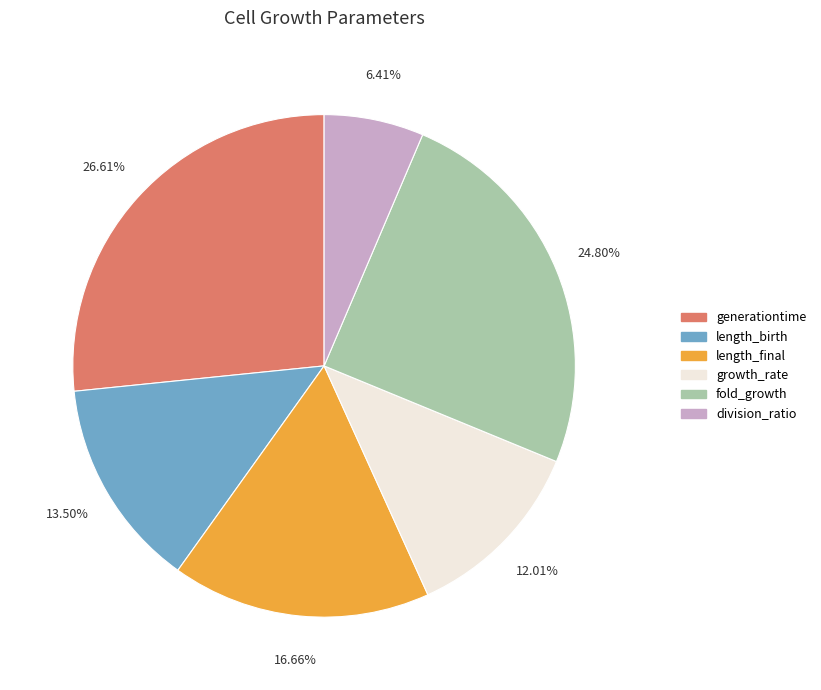

Does generationtime account for over 50% of the chart?

No